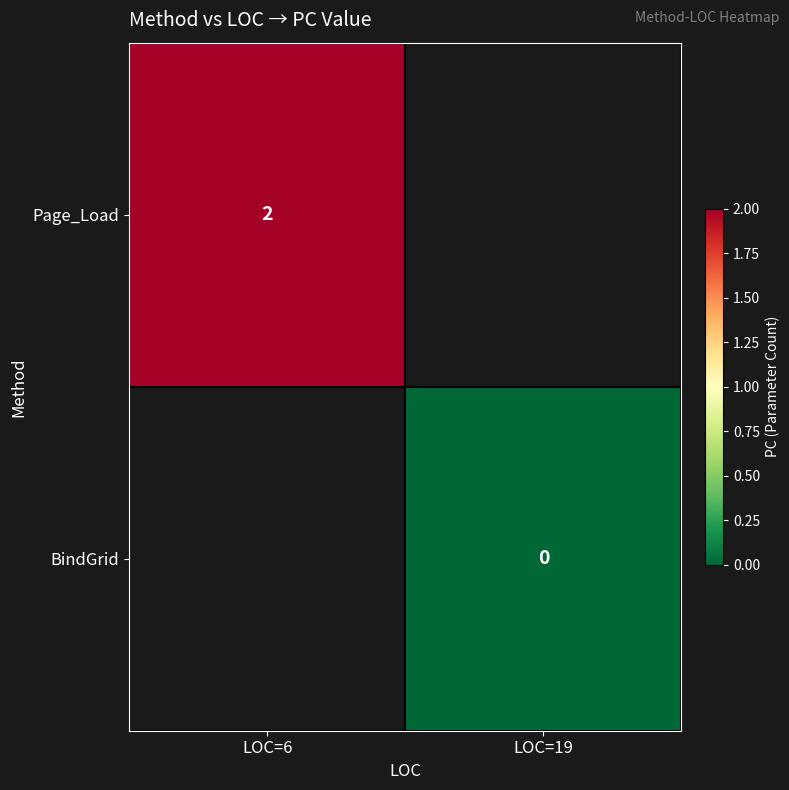

Is the value of Page_Load at LOC=6 greater than the value of BindGrid at LOC=19?

Yes